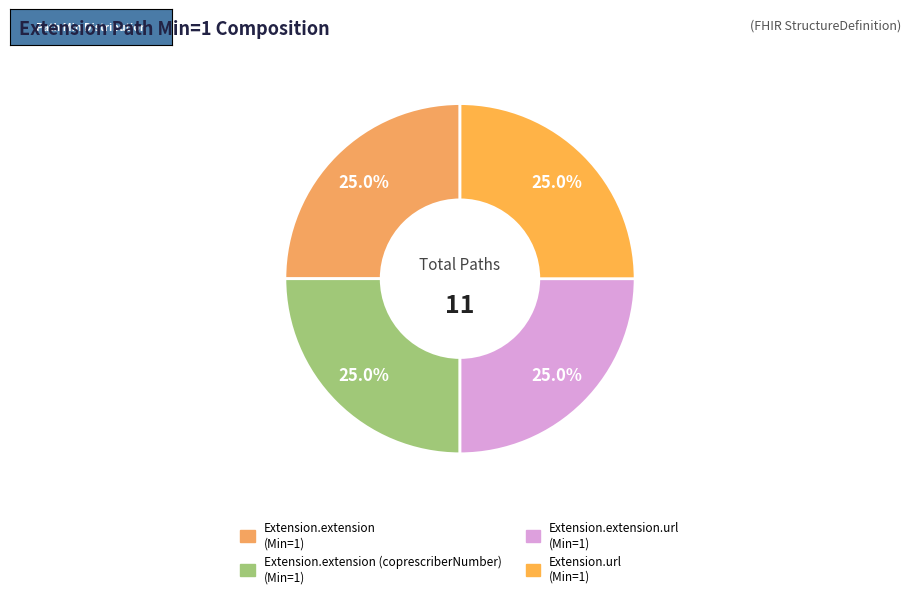

Count the number of slices in the pie.

4